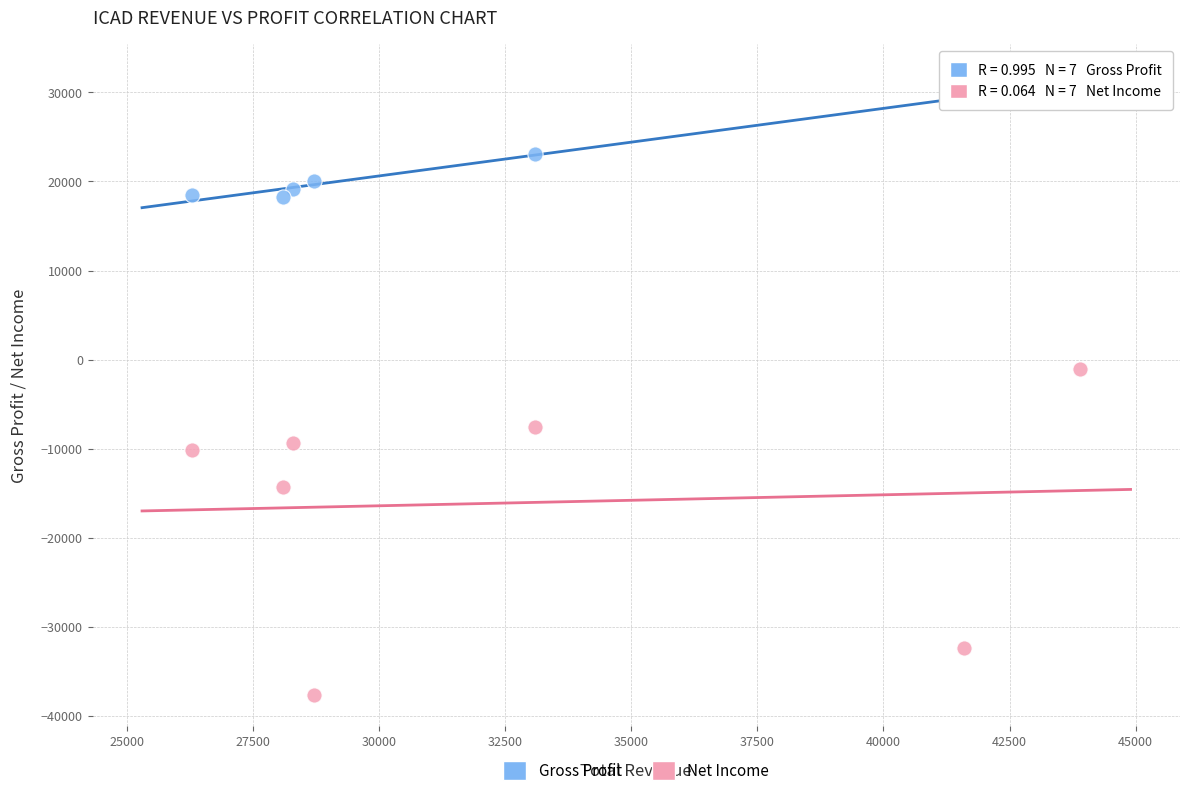

Which series reaches the minimum Y coordinate?

Net Income